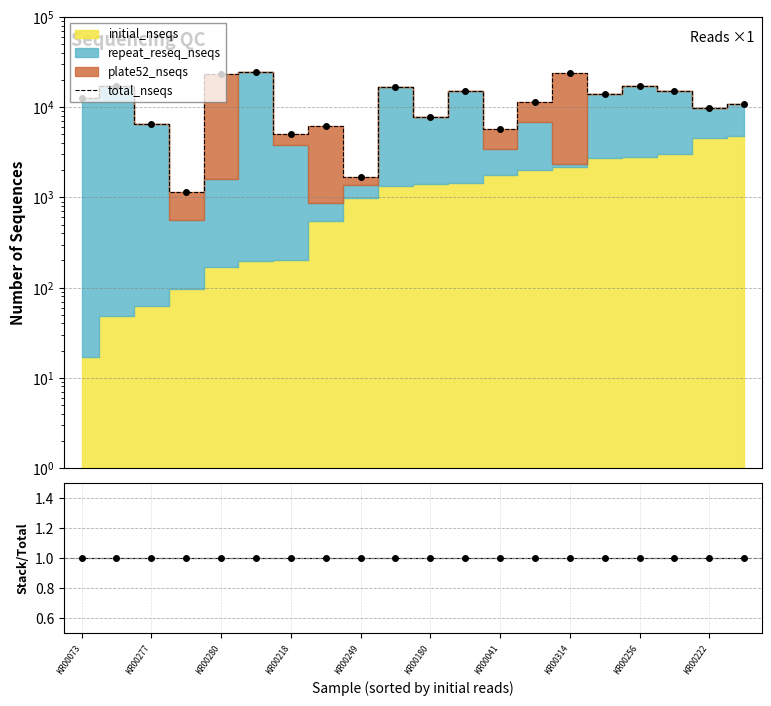

True or false: the data has more than 2 interior local peaks.

True